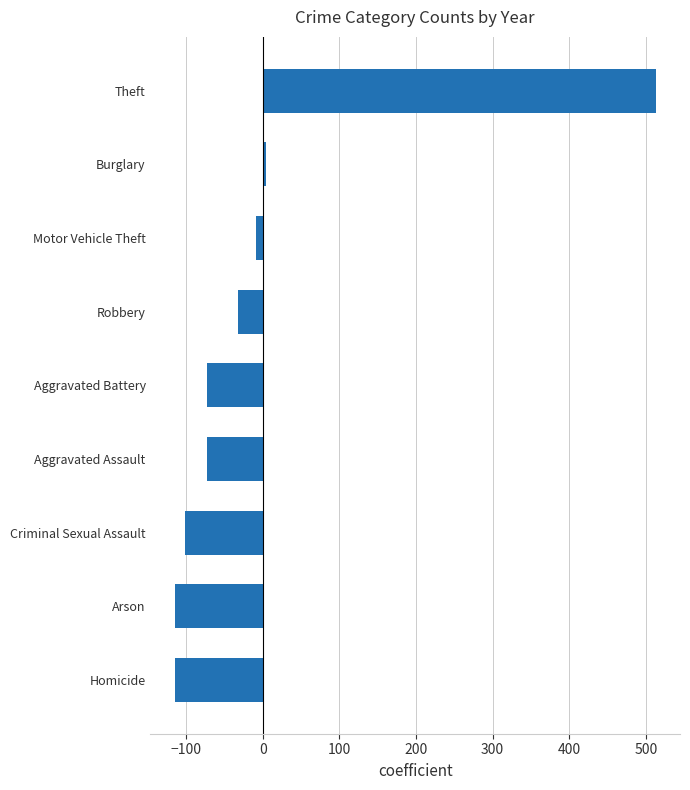

What is the sum of the values at Criminal Sexual Assault and Homicide?

-216.1